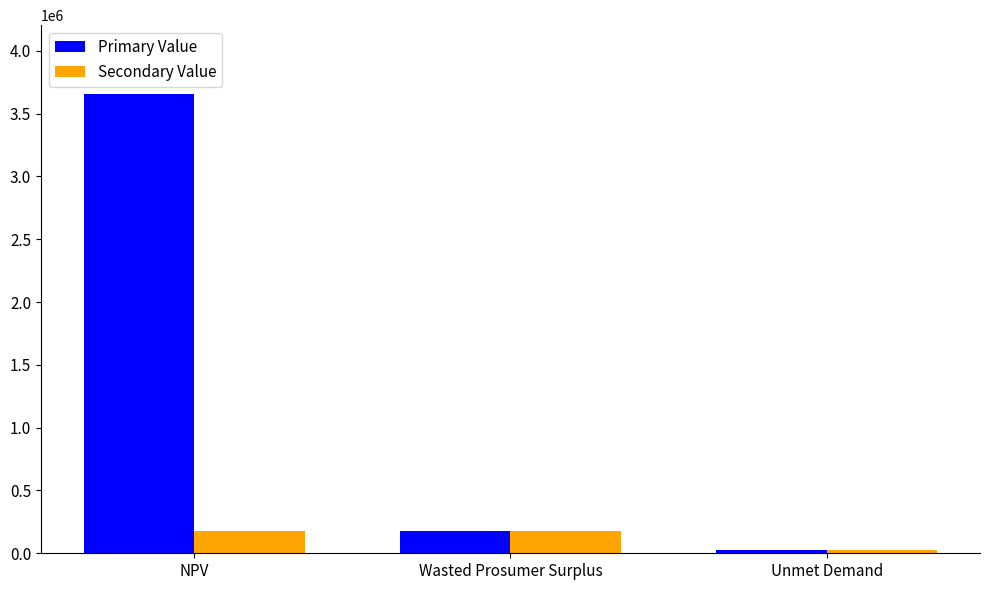

Where is Primary Value nearest to the value 1841032?

Wasted Prosumer Surplus